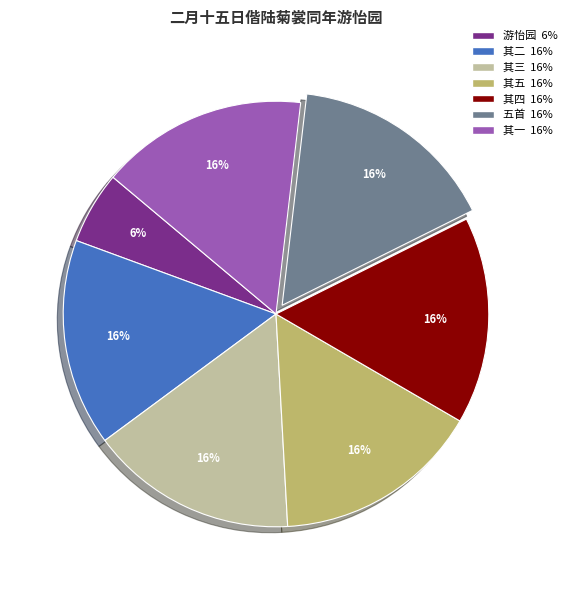

Is there any slice that represents more than half of the pie?

No